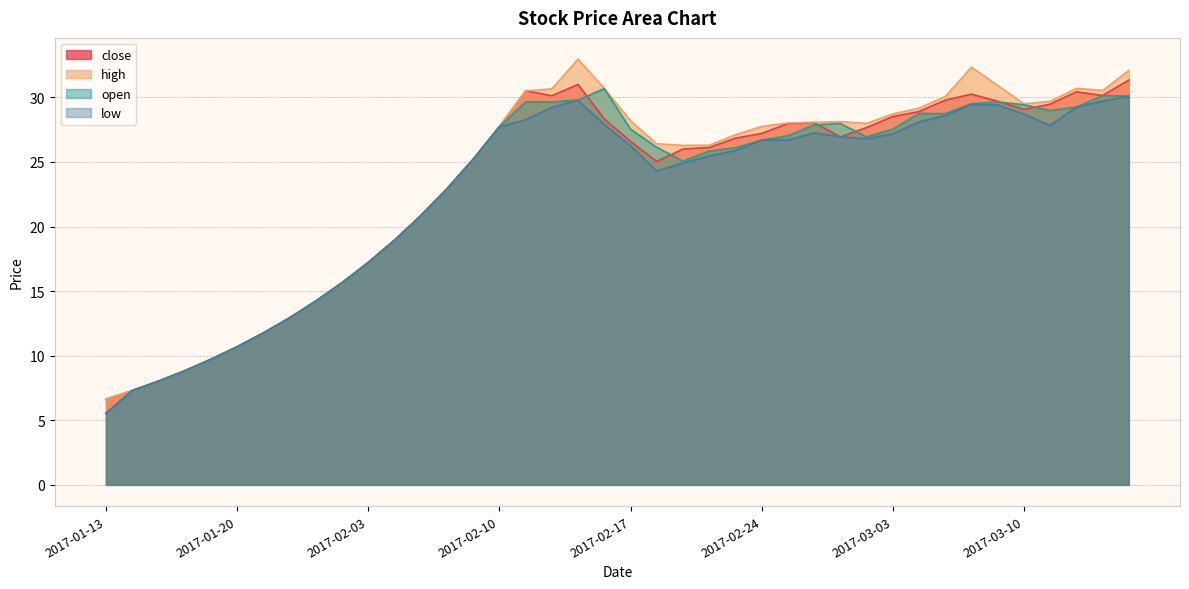

At which category does open reach its first local valley?

2017-02-21